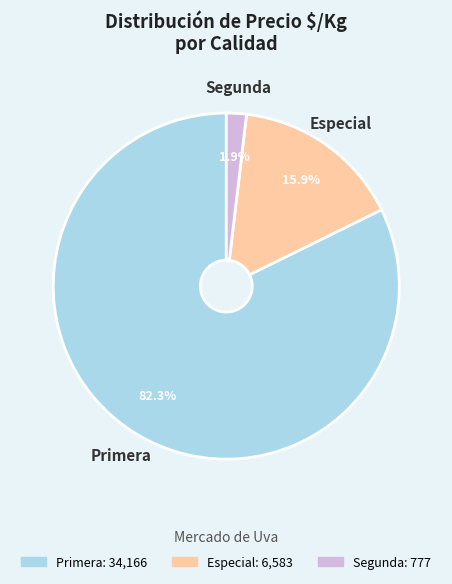

What is the largest slice in the pie chart?

Primera